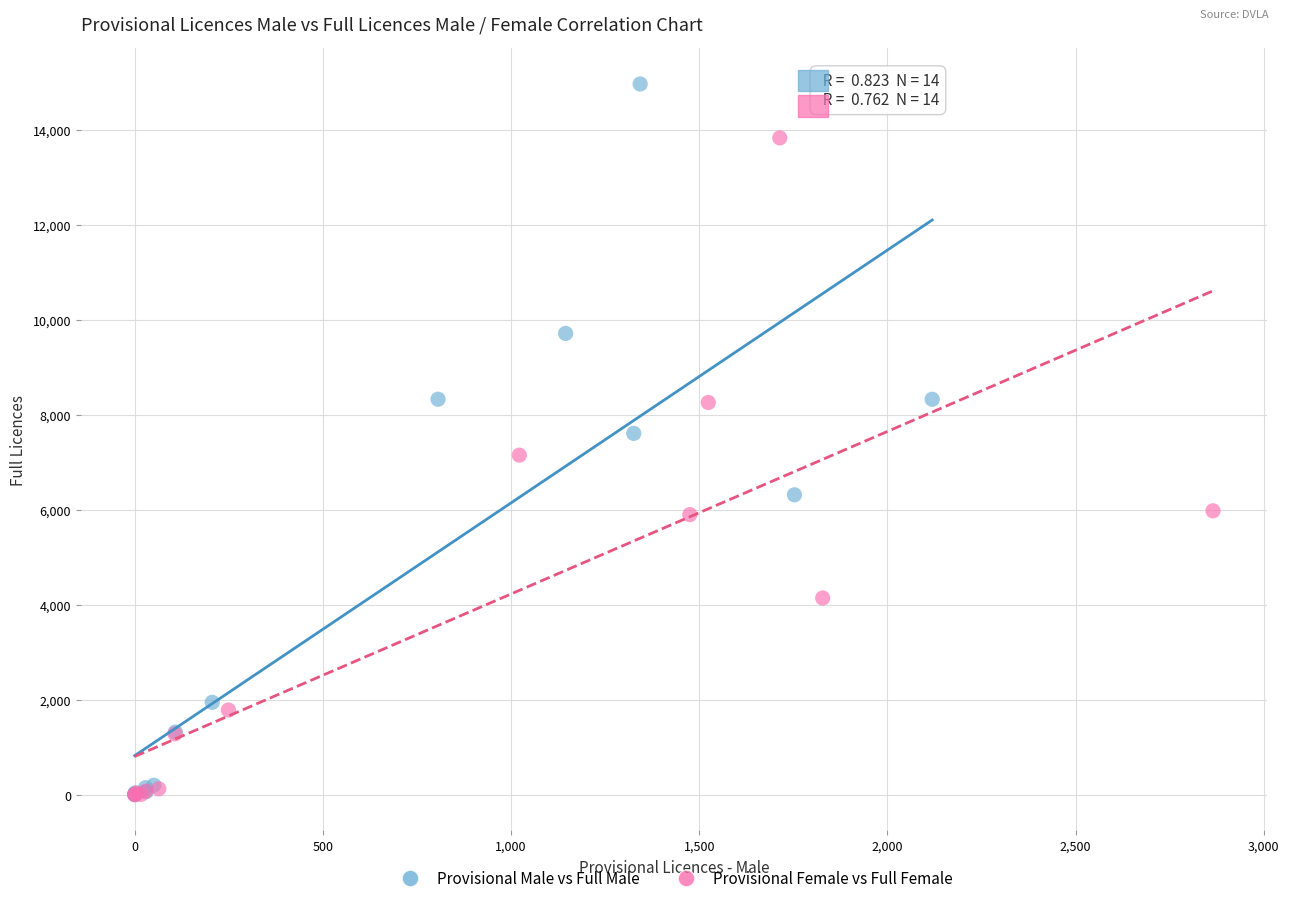

Which series has the largest Y range (max minus min)?

Provisional Male vs Full Male